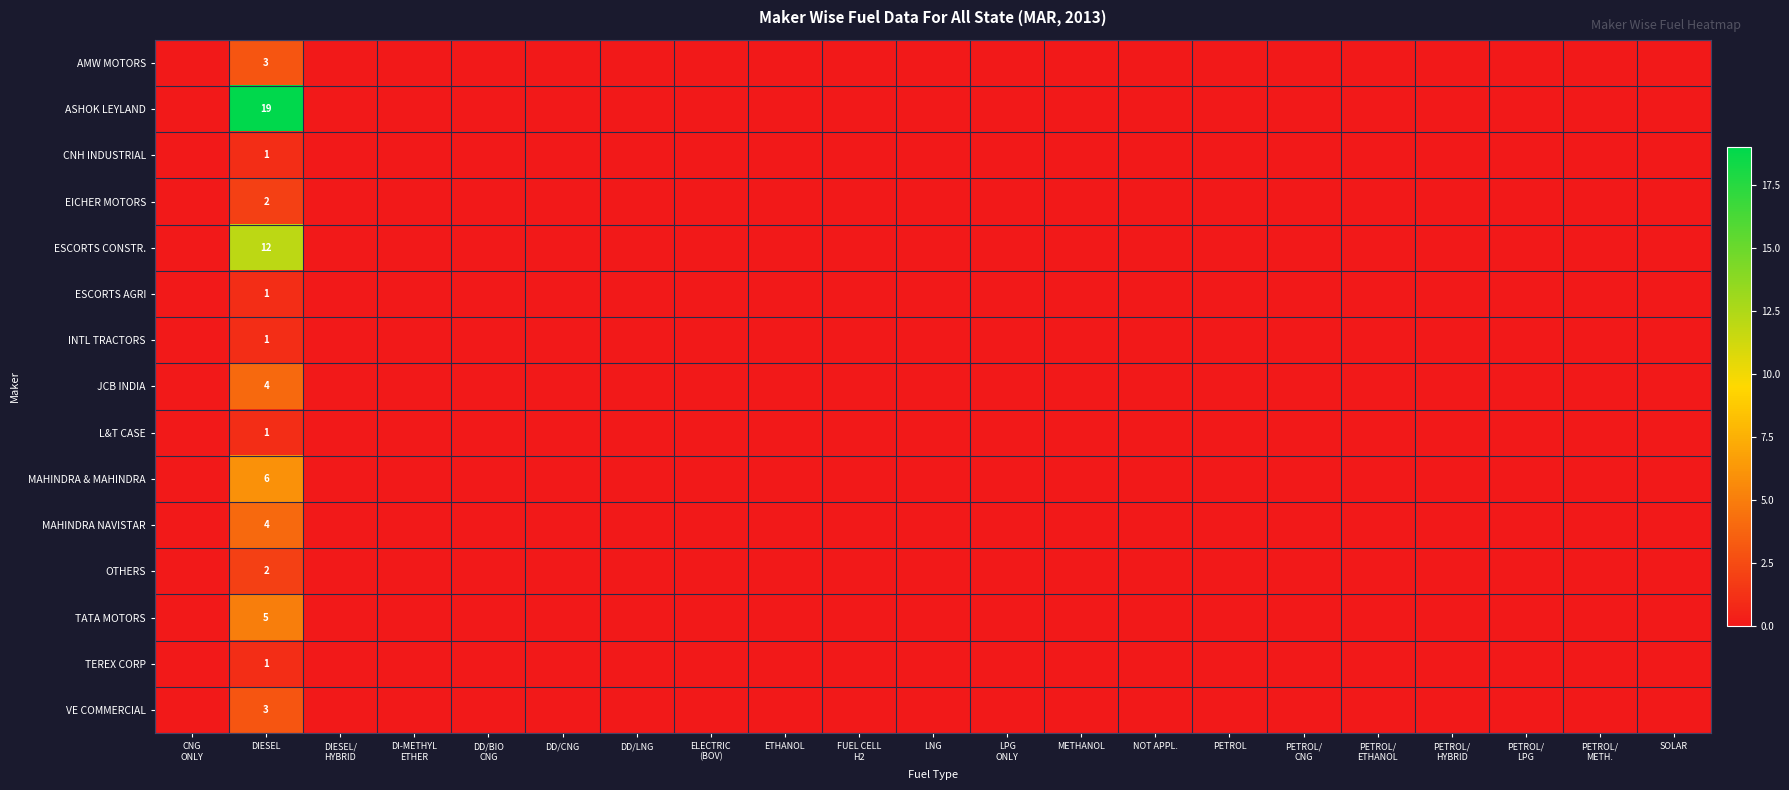

True or false: MAHINDRA & MAHINDRA has a value of 8 at DIESEL.

False